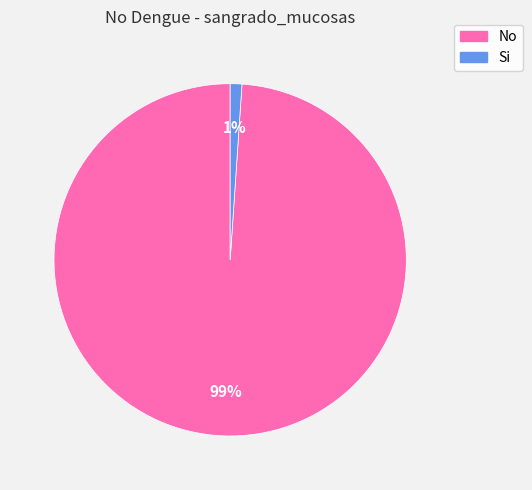

What is the largest slice in the pie chart?

No